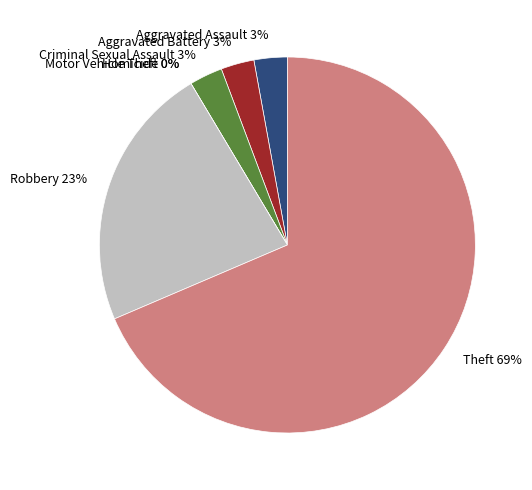

To the nearest percent, what percentage of the pie is Aggravated Battery?

3%